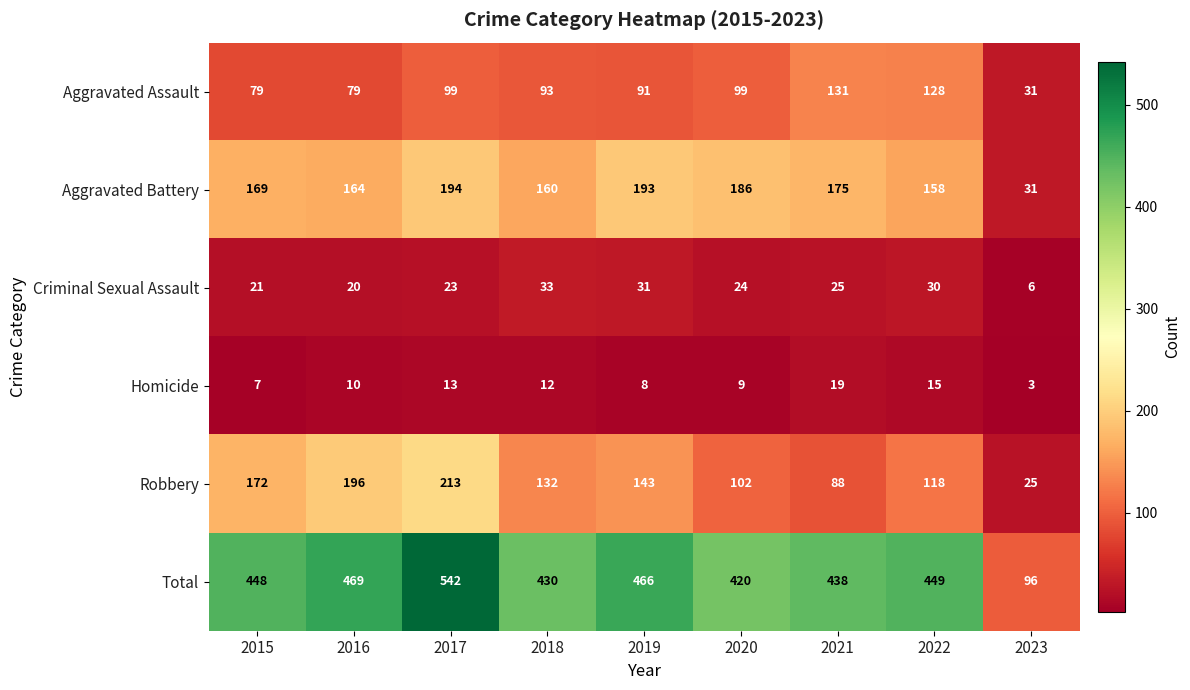

At which category is the sum across all series the highest?

2017